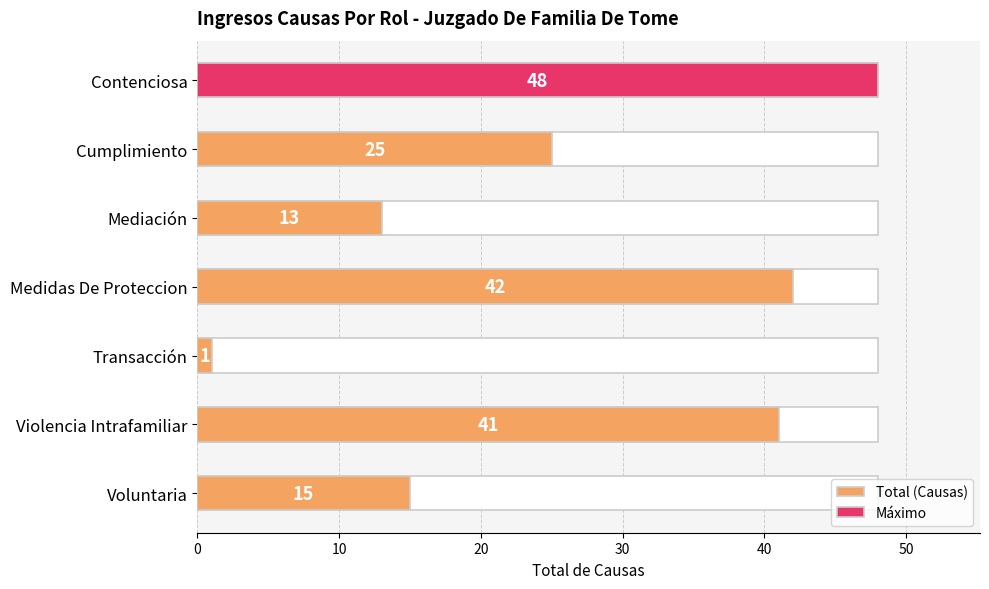

Does the chart contain any negative values?

No